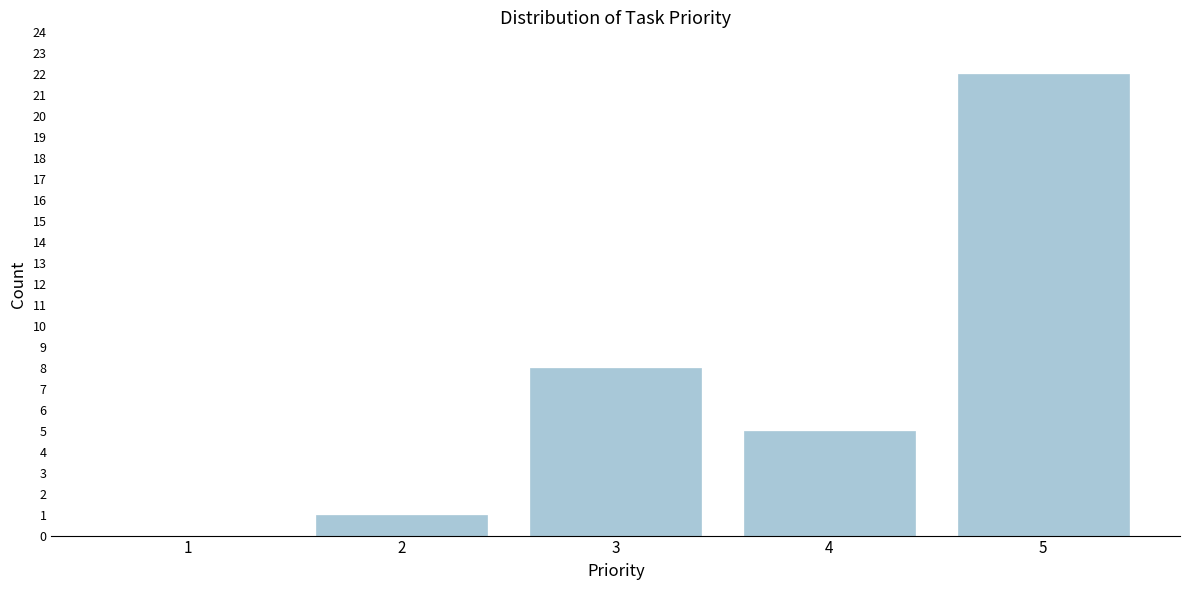

Reading right to left, extract all data points from this chart.

5=22	4=5	3=8	2=1	1=0